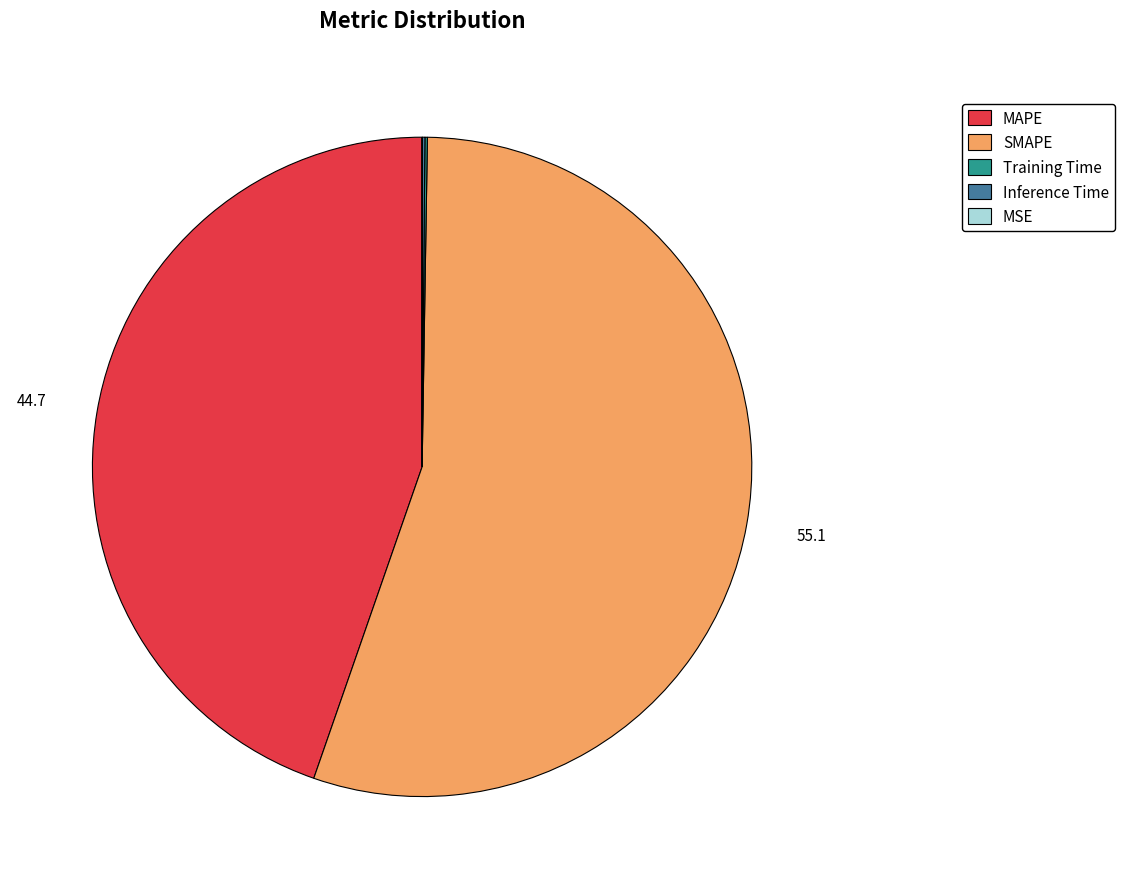

Which category accounts for the majority?

SMAPE